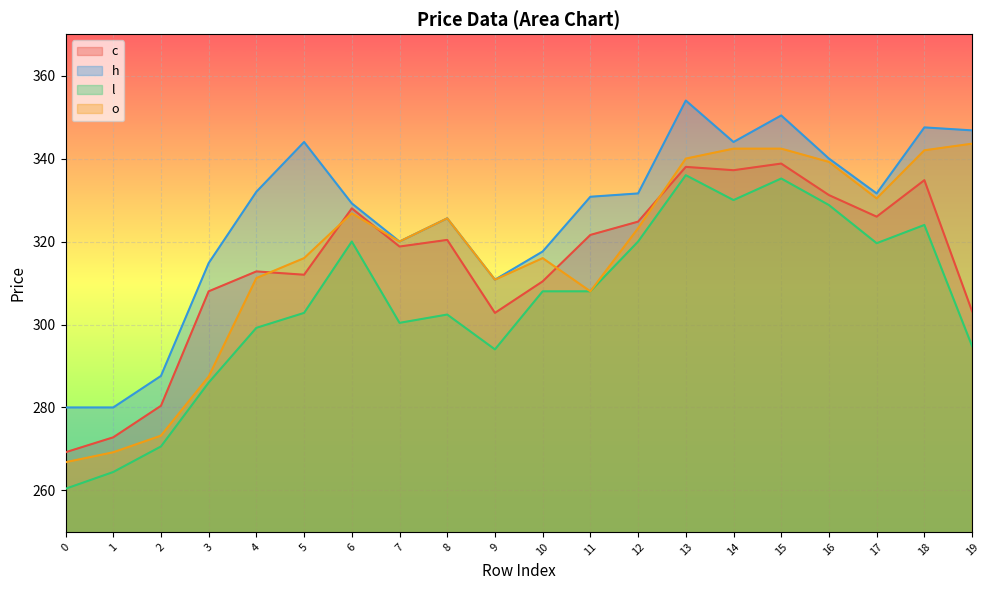

What is the difference between the highest and lowest values at 14?

14.0